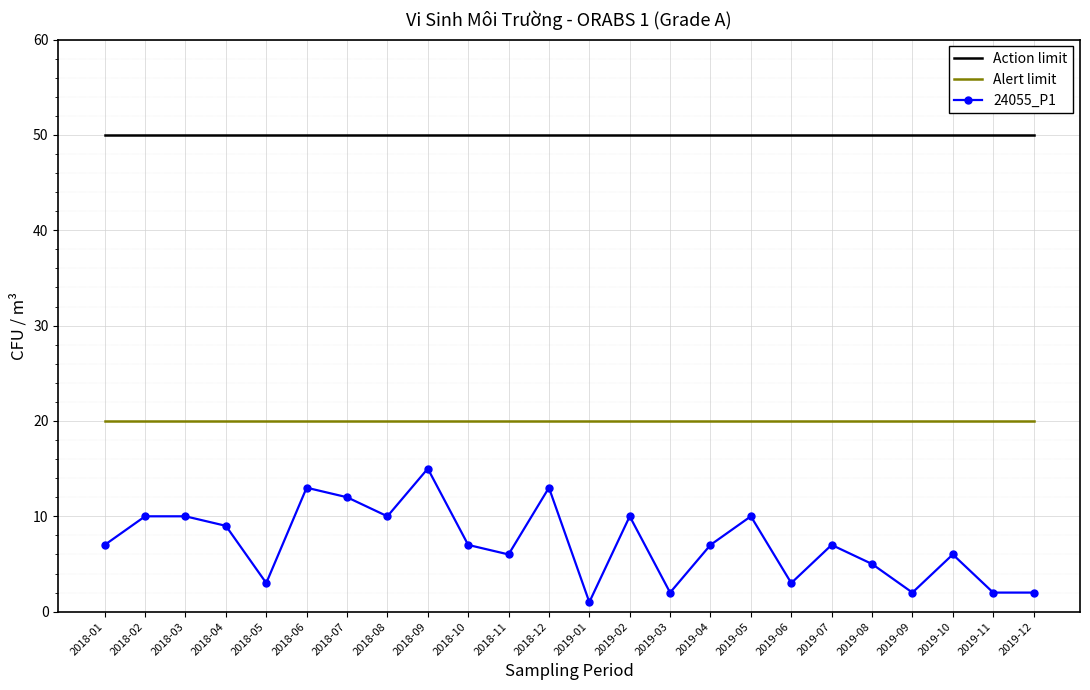

List the series in order of their overall mean, lowest first.

24055_P1, Alert limit, Action limit